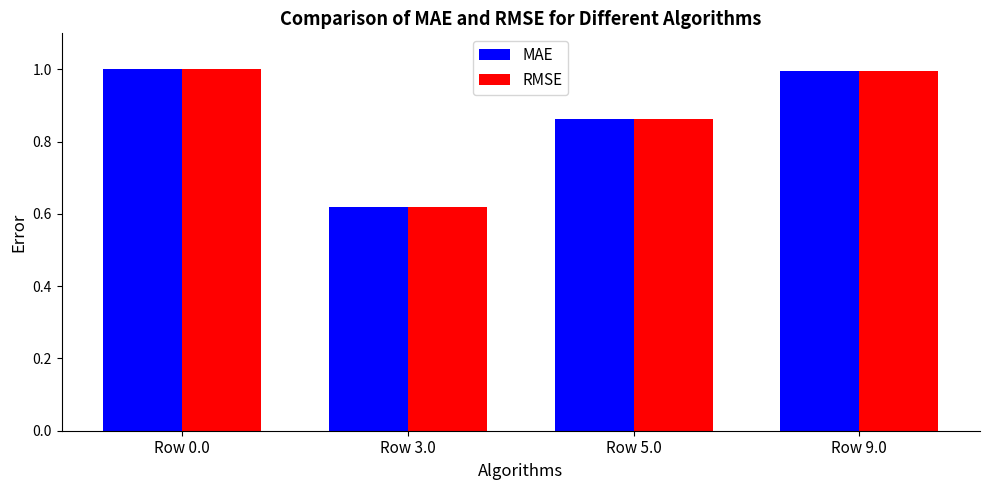

True or false: MAE has a value of 1.0 at Row 0.0.

True